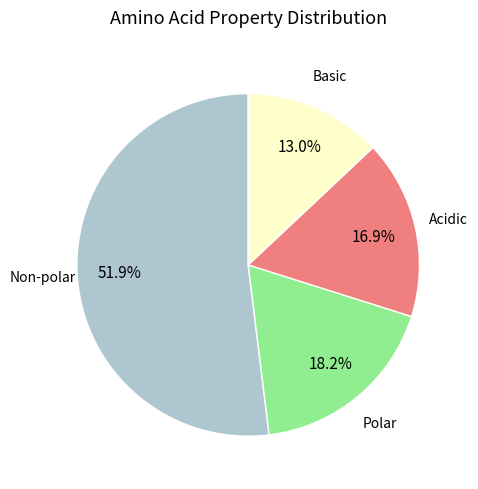

Does any single category account for the majority?

Yes